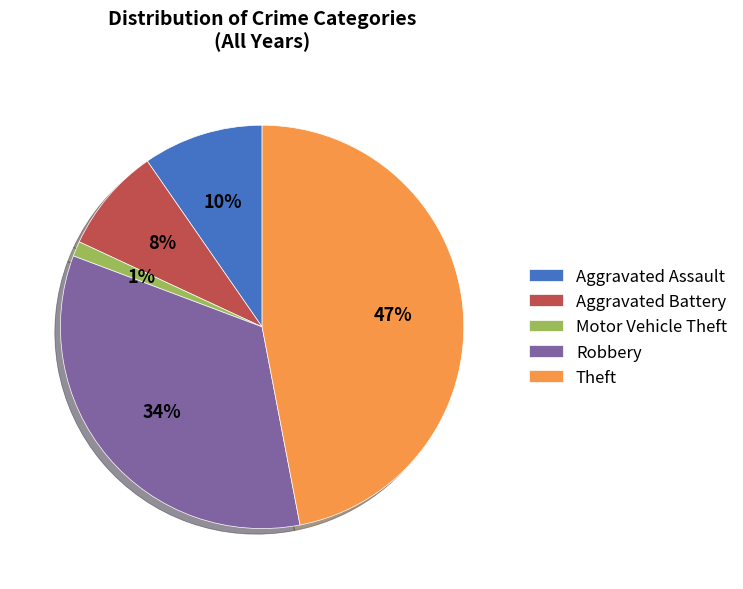

The Aggravated Assault slice represents 10% of the pie. True or false?

True